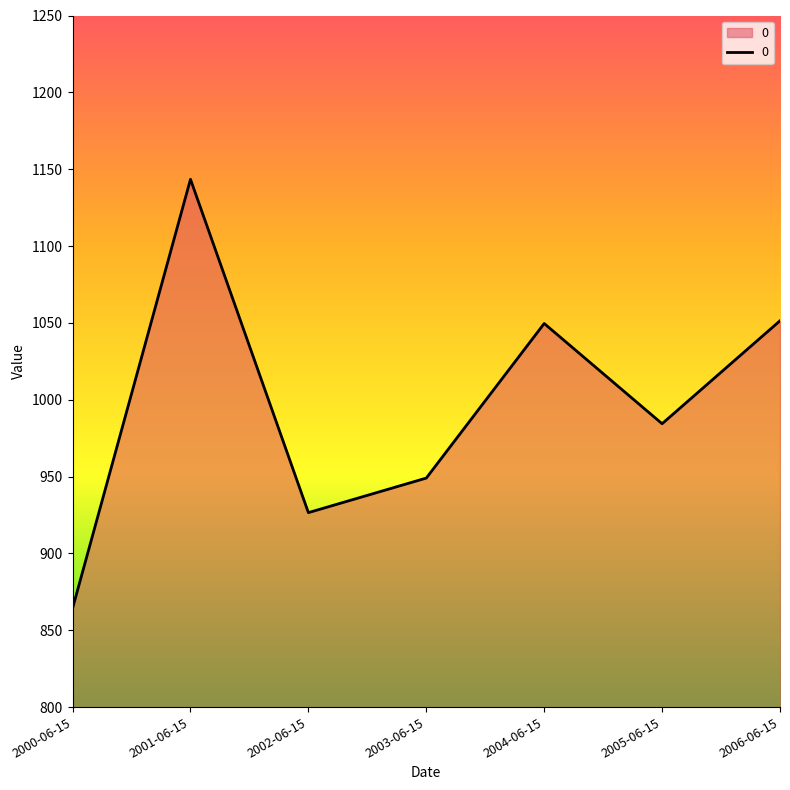

What is the maximum value shown in the chart?

1143.4